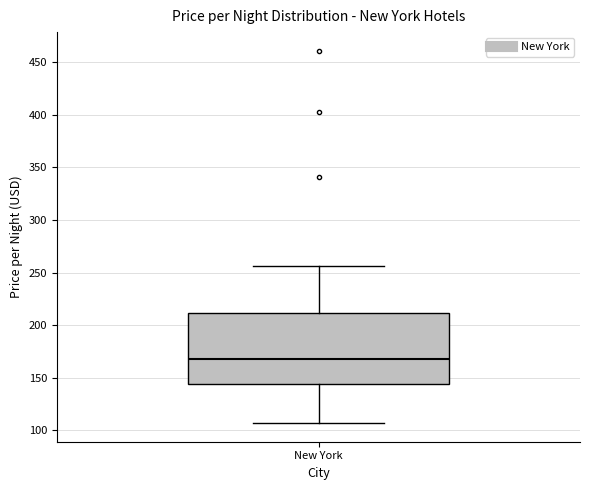

Read this box plot against the y-axis: the position of the median line, the range covered by the box, and the ends of both whiskers. The values are not printed on the chart, so give them approximately, as read against the axis.

median 170, box 145 to 210, whiskers 105 to 255